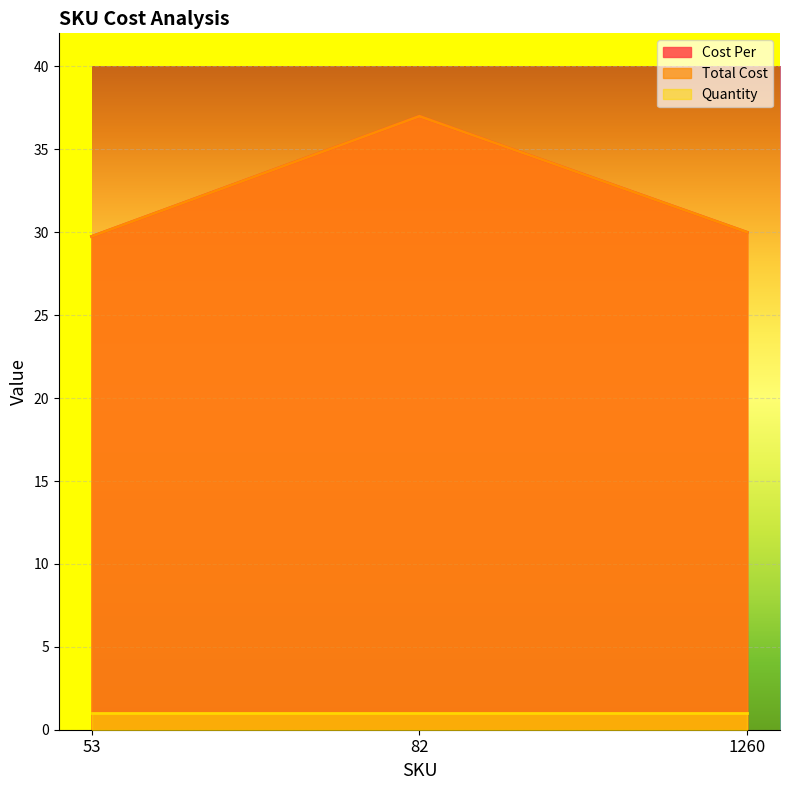

Which series has the largest total across all categories?

Cost Per